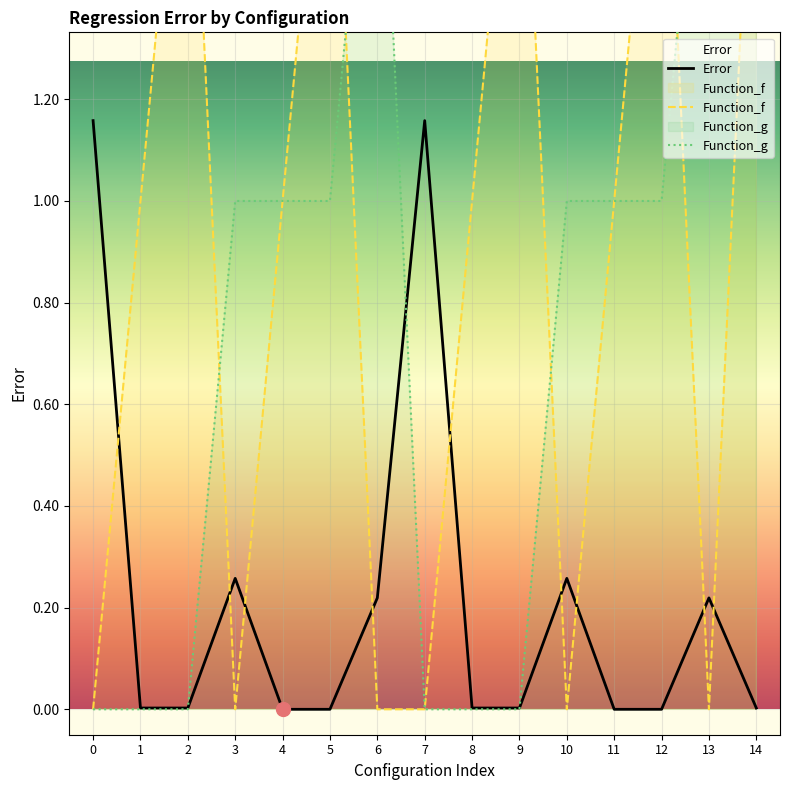

Count the number of categories in the chart.

15